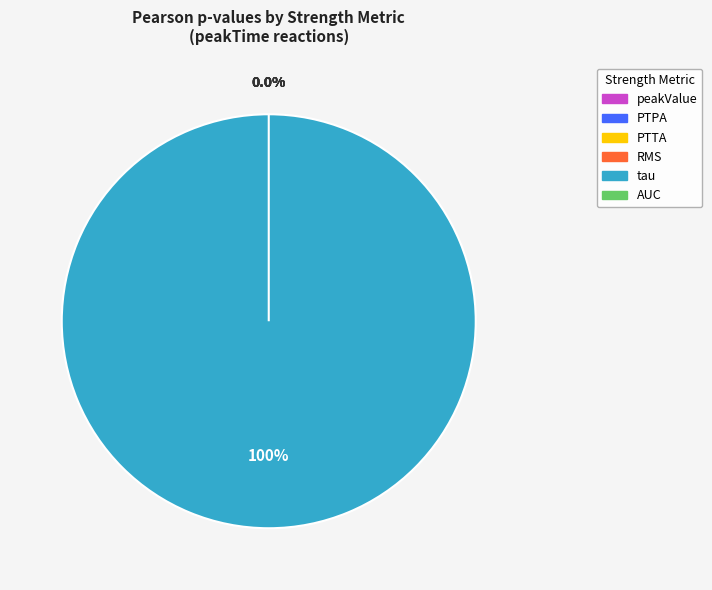

How many slices are in this pie chart?

6